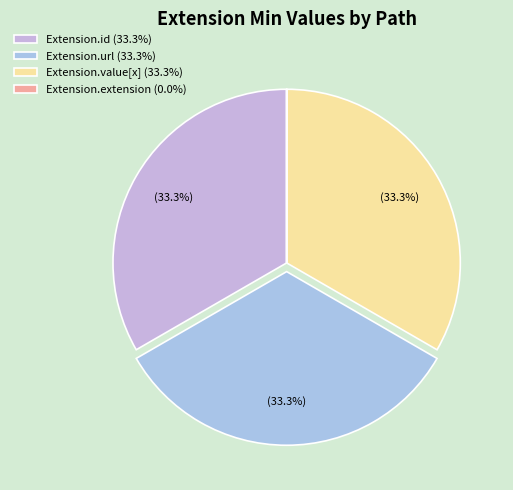

Is there a majority slice in this chart?

No